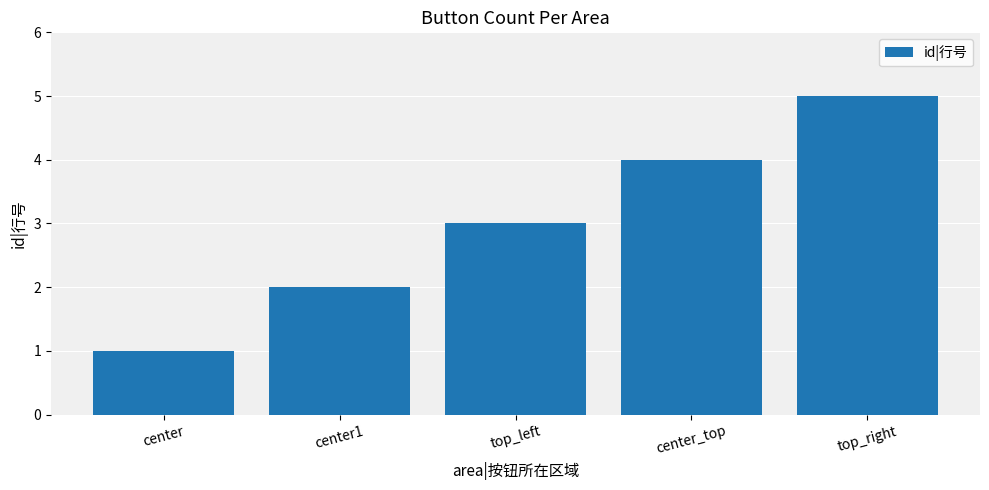

What is the sum of the values at center1 and center_top?

6